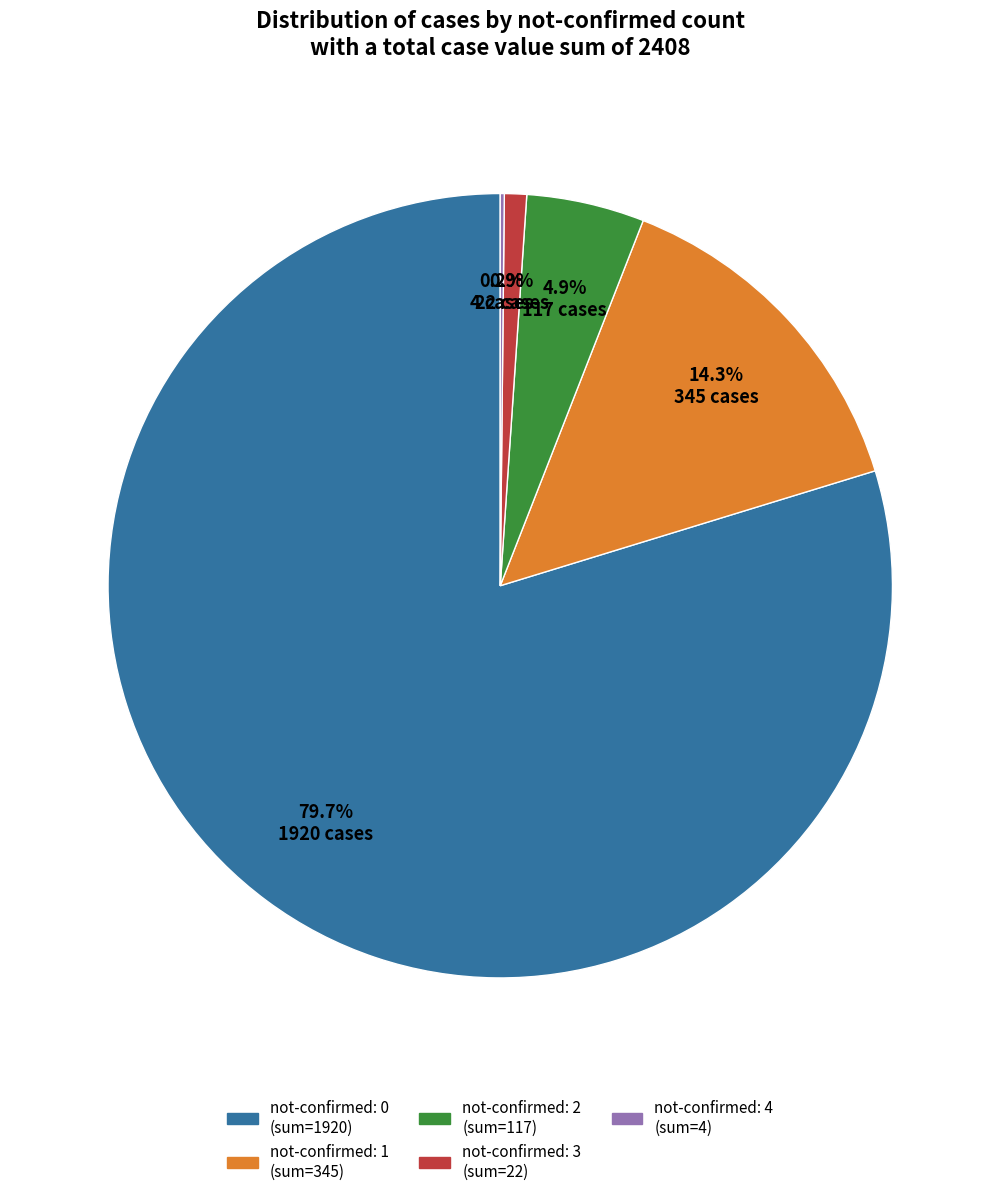

Does any single category account for the majority?

Yes